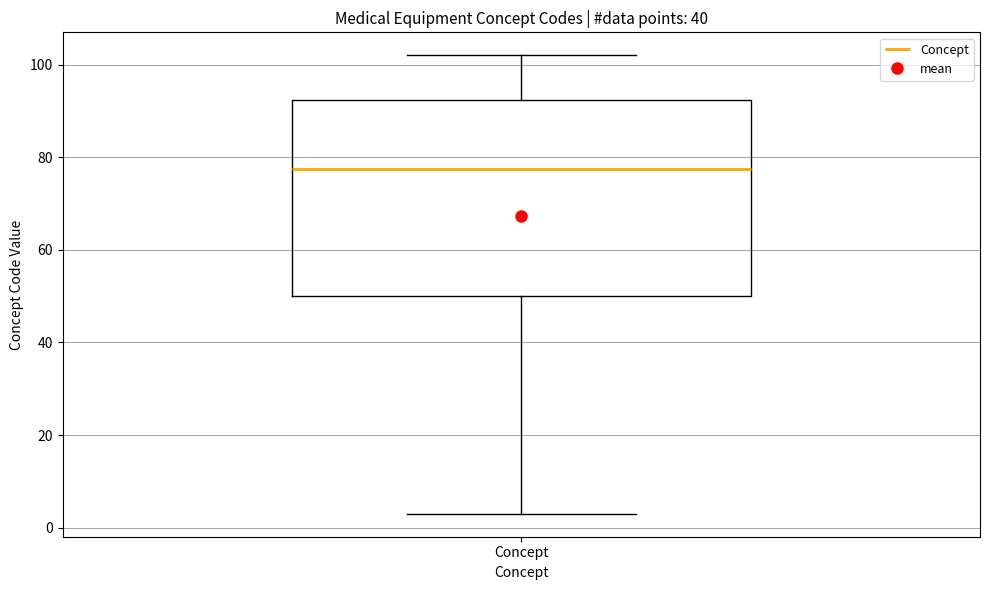

Read this box plot against the y-axis: the position of the median line, the range covered by the box, and the ends of both whiskers. The values are not printed on the chart, so give them approximately, as read against the axis.

median 78, box 50 to 92, whiskers 4 to 102